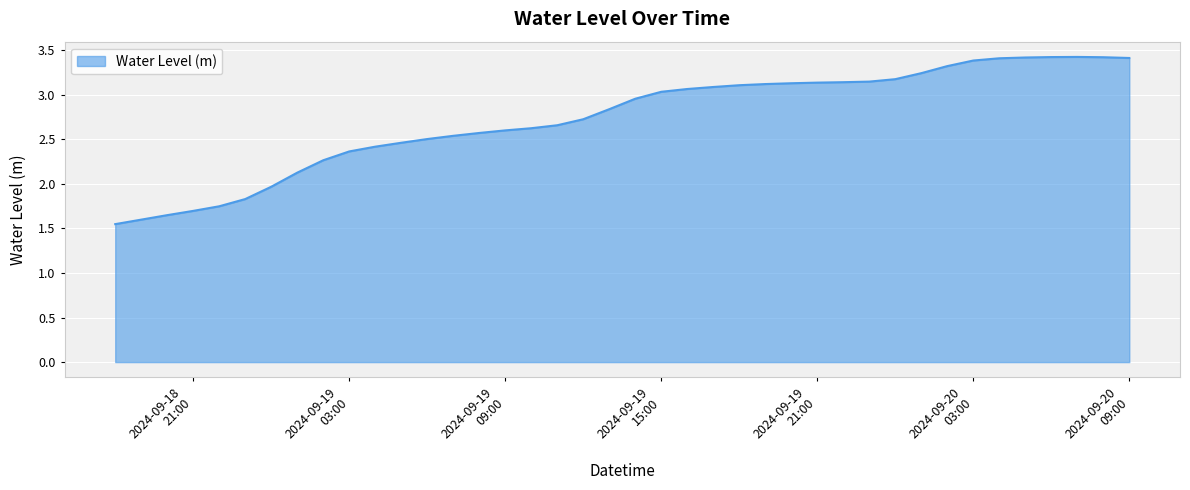

What is the greatest value displayed?

3.4